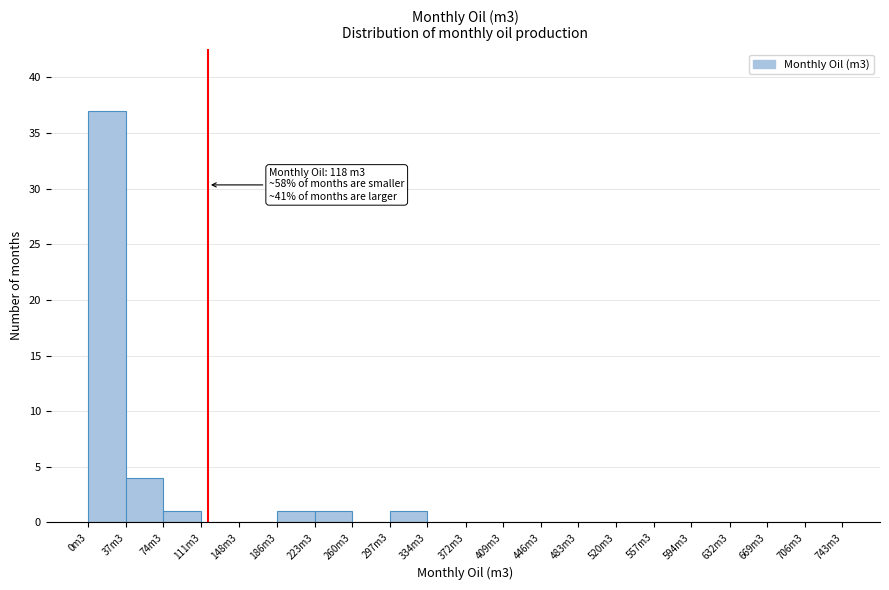

Reading right to left, list all the values displayed in this chart.

706m3=0	669m3=0	632m3=0	594m3=0	557m3=0	520m3=0	483m3=0	446m3=0	409m3=0	372m3=0	334m3=0	297m3=1	260m3=0	223m3=1	186m3=1	148m3=0	111m3=0	74m3=1	37m3=4	0m3=37